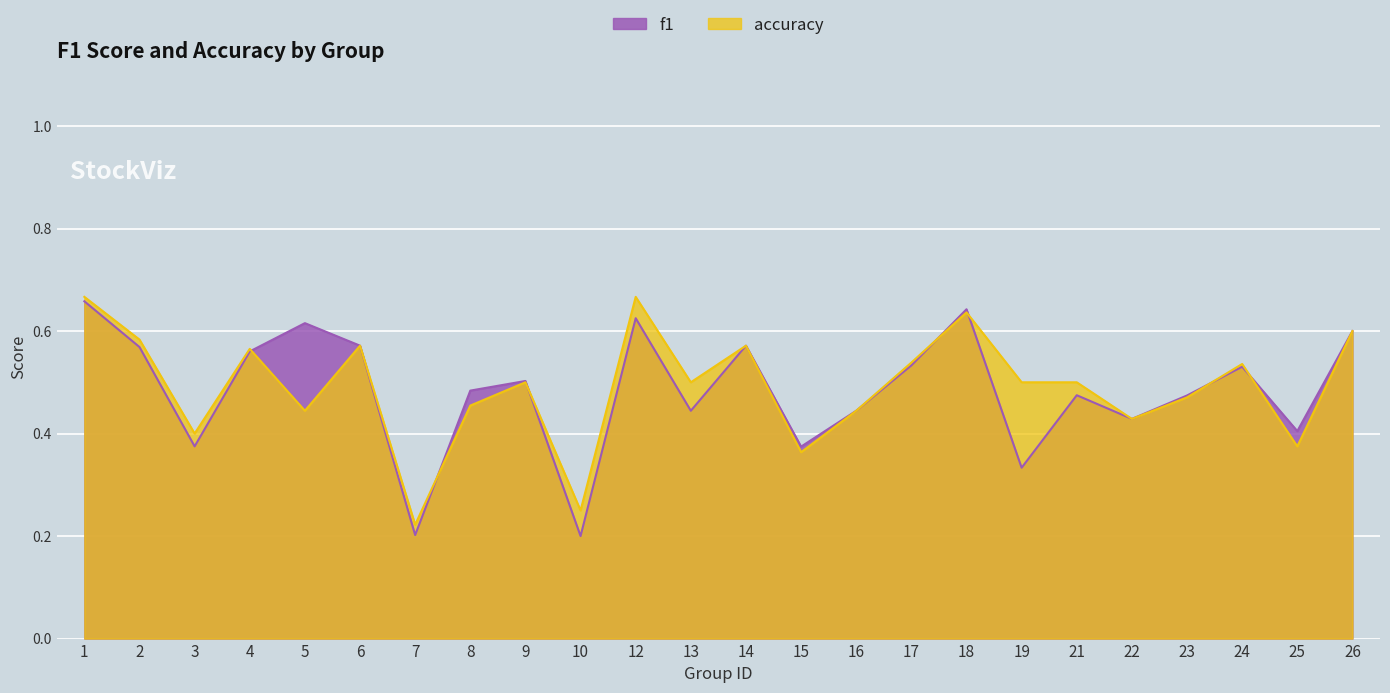

In accuracy, how many points are lower than both neighbors (excluding endpoints)?

8